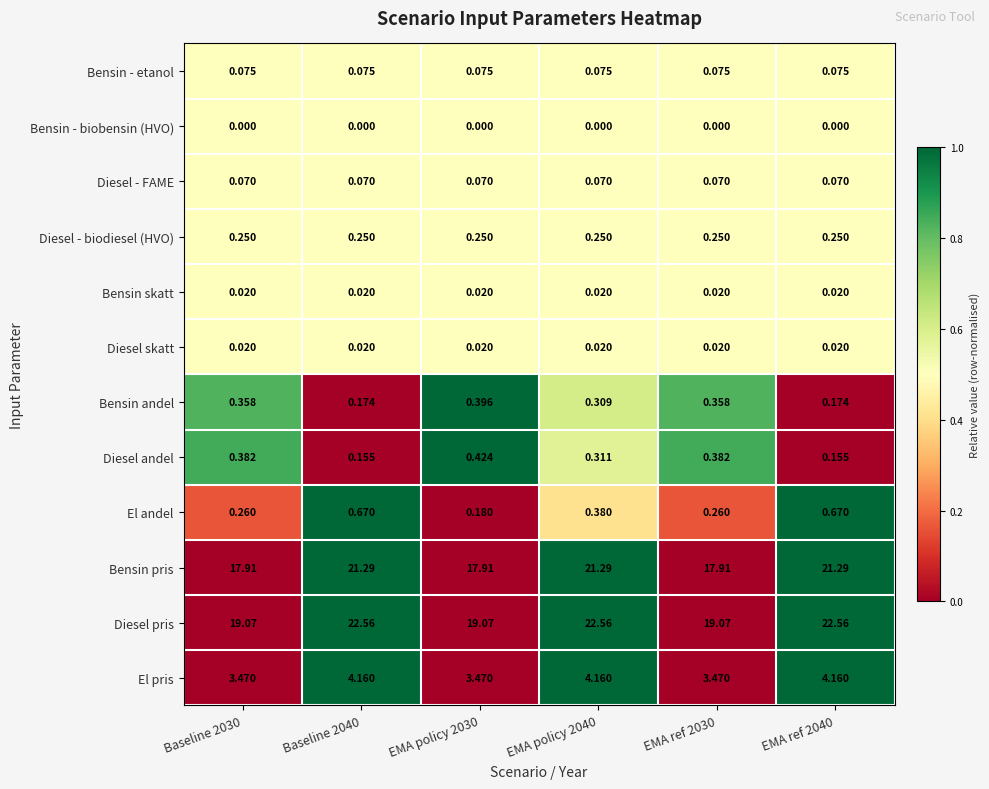

At how many categories does at least one series exceed 0?

6